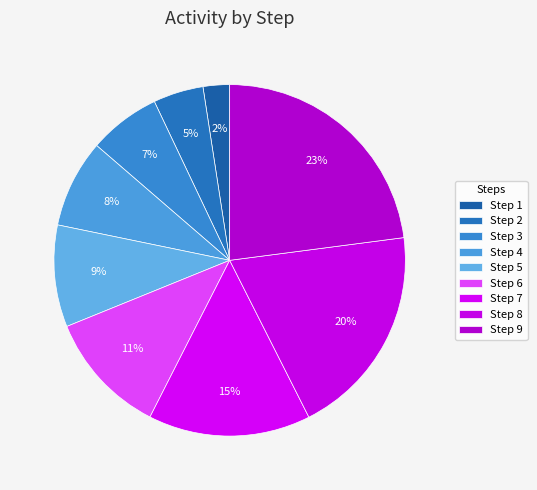

How many slices are in this pie chart?

9